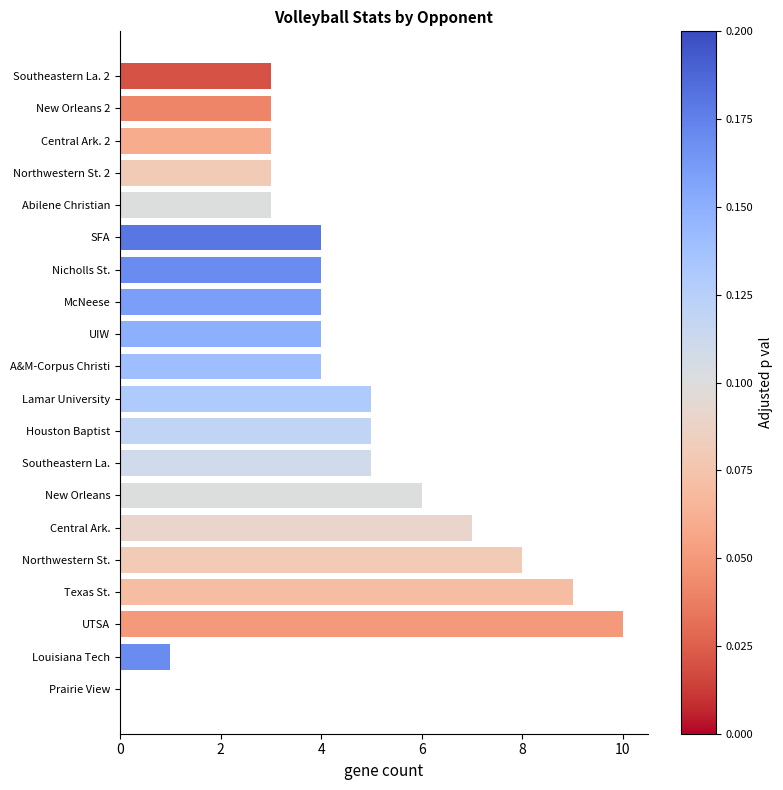

What is the ratio of the value at A&M-Corpus Christi to the value at Louisiana Tech?

4.0